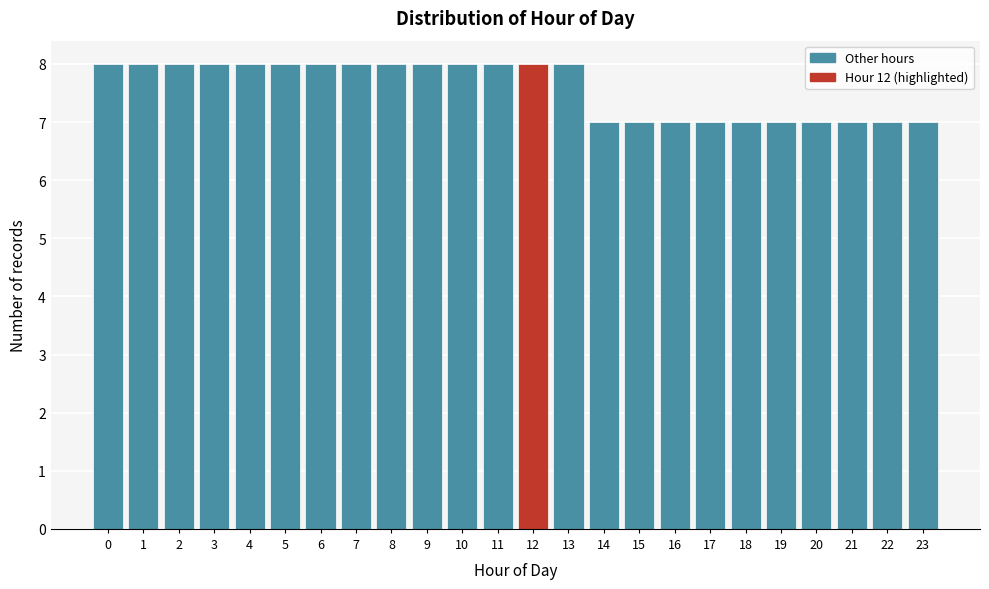

Reading left to right, list all the values displayed in this chart.

8	8	8	8	8	8	8	8	8	8	8	8	8	8	7	7	7	7	7	7	7	7	7	7